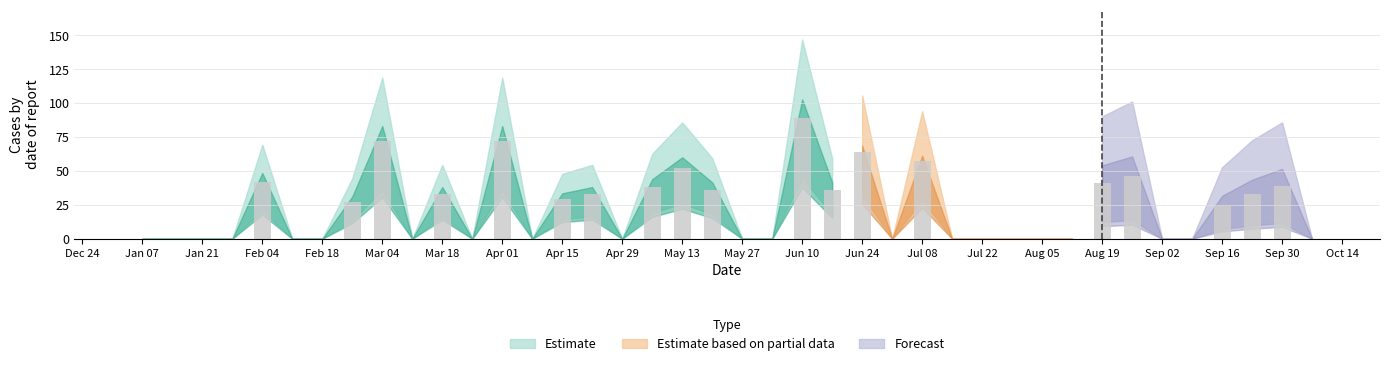

What is the sum of all values?

863